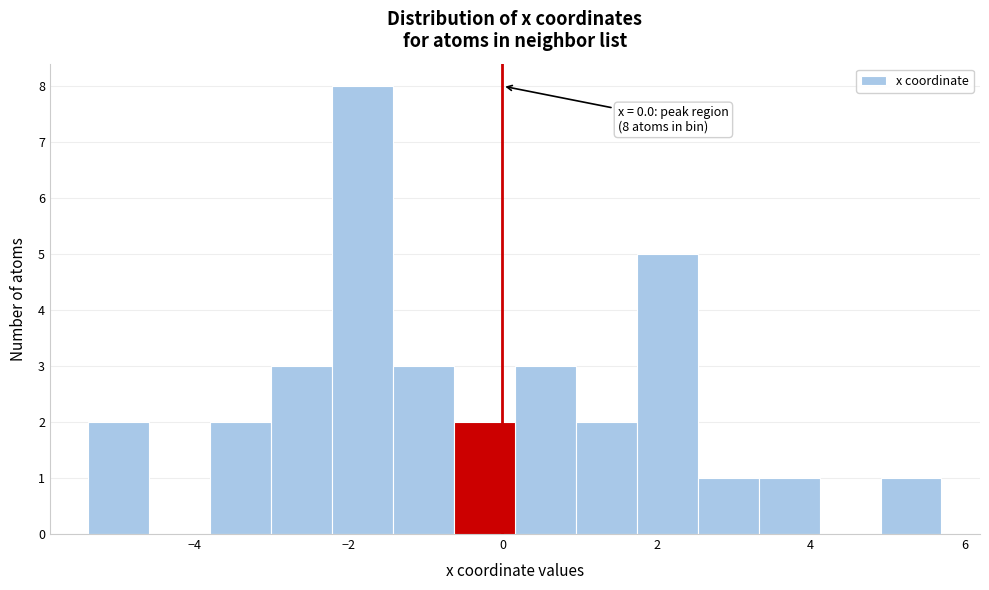

Read against the x-axis, roughly where is the centre of the tallest bar?

-1.8